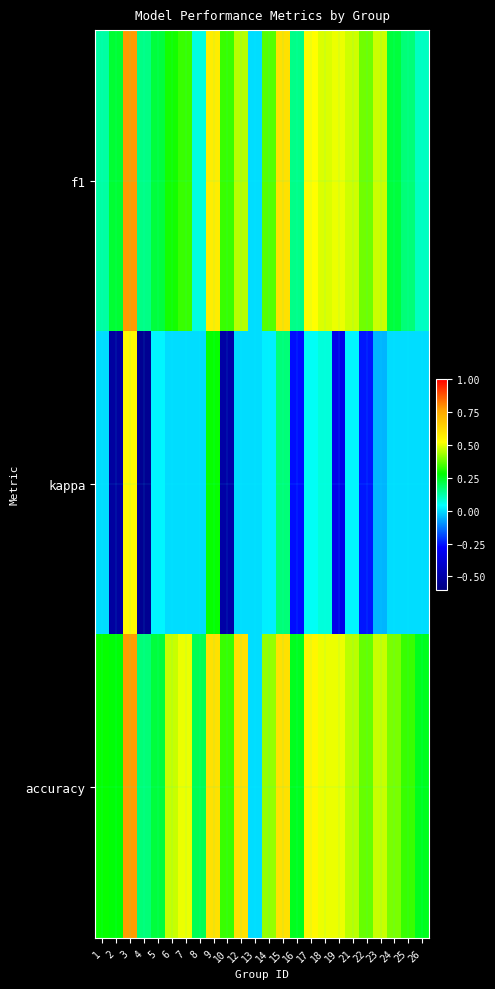

Reading left to right, extract all data points from this chart.

f1: 1=0.1	2=0.2	3=0.8	4=0.2	5=0.2	6=0.3	7=0.3	8=0.1	9=0.6	10=0.3	12=0.5	13=0.0	14=0.4	15=0.6	16=0.1	17=0.5	18=0.5	19=0.5	21=0.5	22=0.4	23=0.5	24=0.2	25=0.2	26=0.1
kappa: 1=0.0	2=-0.5	3=0.5	4=-0.6	5=0.0	6=0.0	7=0.0	8=0.0	9=0.3	10=-0.5	12=0.0	13=0.0	14=0.0	15=0.2	16=-0.3	17=0.0	18=0.1	19=-0.3	21=0.0	22=-0.2	23=-0.1	24=0.0	25=0.0	26=0.0
accuracy: 1=0.3	2=0.3	3=0.8	4=0.2	5=0.2	6=0.5	7=0.5	8=0.2	9=0.6	10=0.3	12=0.6	13=0.0	14=0.4	15=0.6	16=0.2	17=0.5	18=0.5	19=0.5	21=0.5	22=0.4	23=0.5	24=0.4	25=0.3	26=0.2